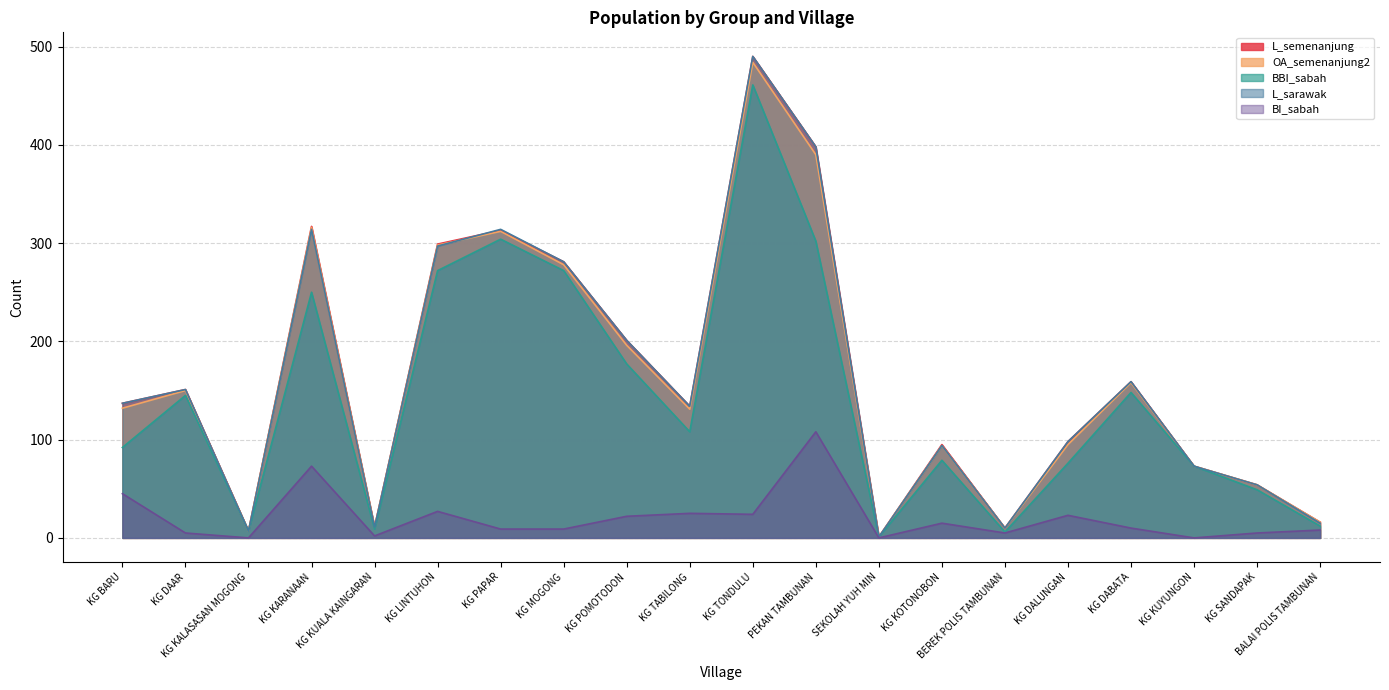

Is it true that BI_sabah equals 25 at KG TABILONG?

True